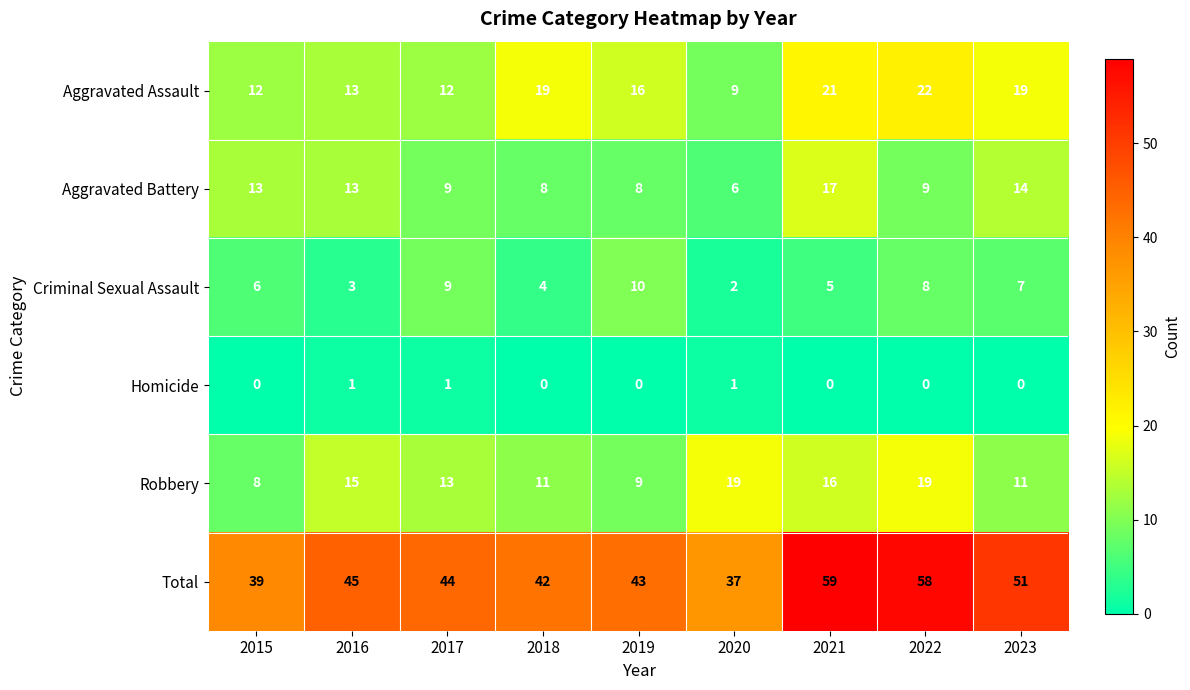

At how many categories does at least one series exceed 4?

9